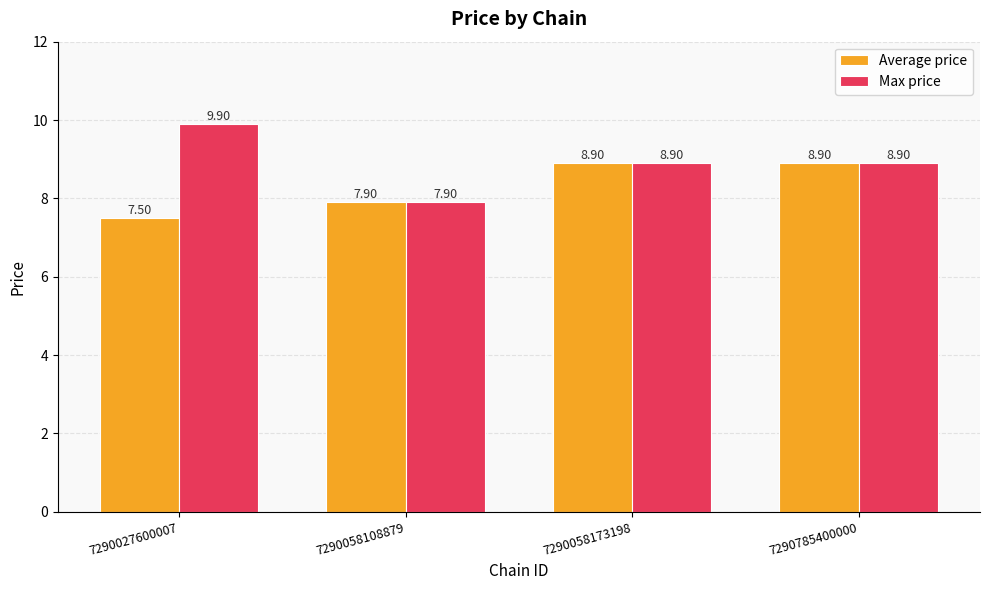

At which category does the chart reach its peak across all series?

7290027600007